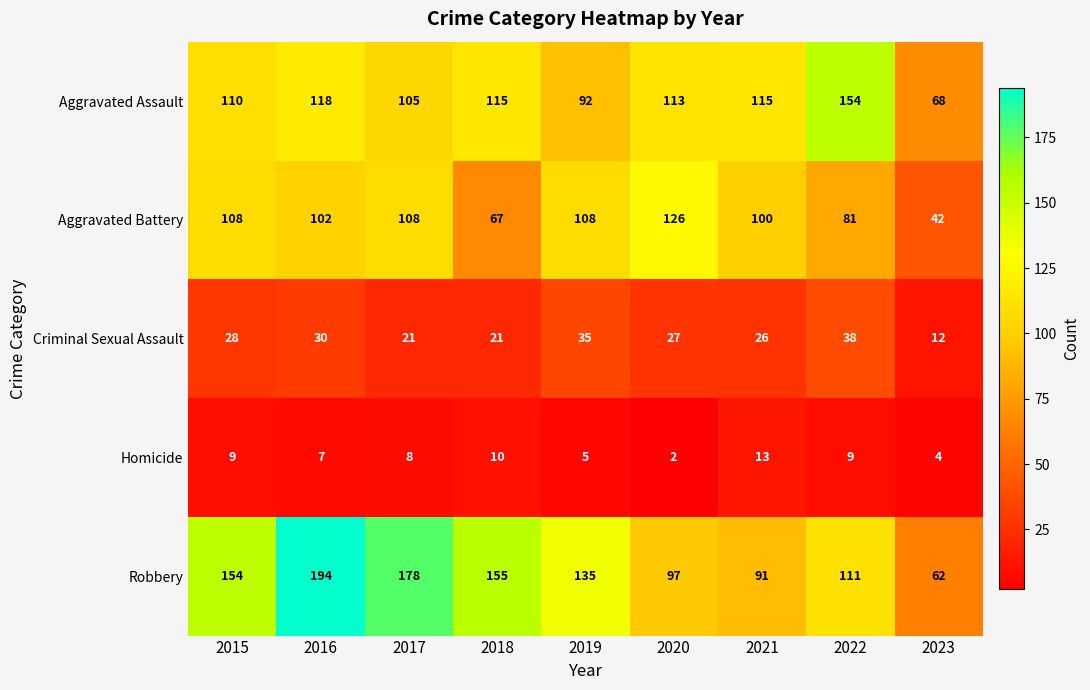

What is the sum of all Homicide values?

67